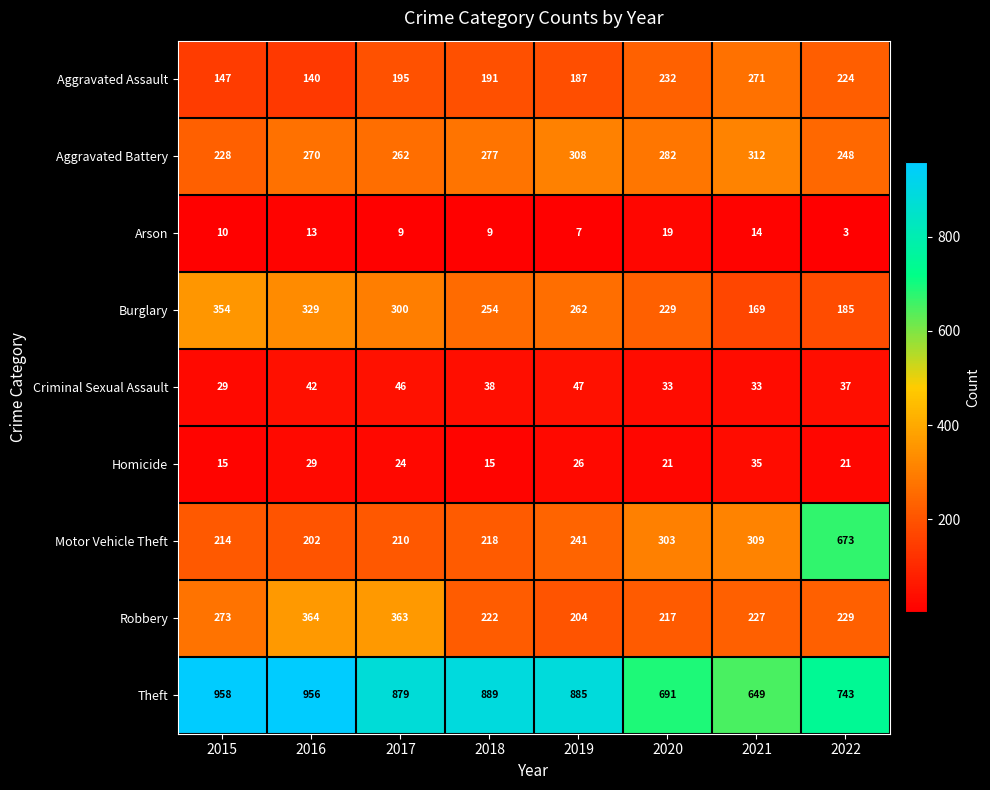

Rank the series by their maximum value, from highest to lowest.

Theft, Motor Vehicle Theft, Robbery, Burglary, Aggravated Battery, Aggravated Assault, Criminal Sexual Assault, Homicide, Arson